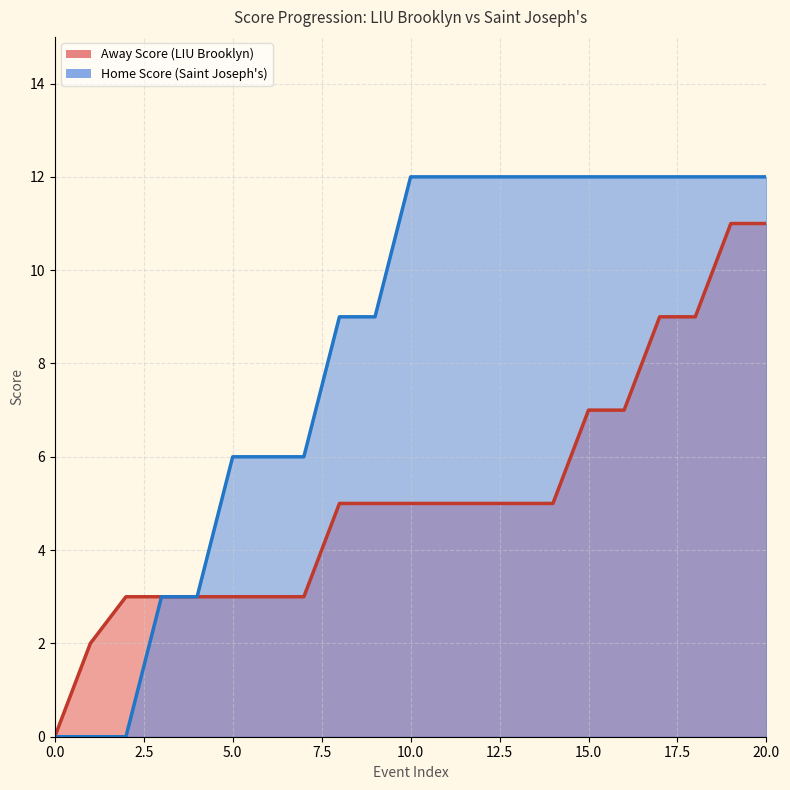

What is the average value of the Home Score series?

8